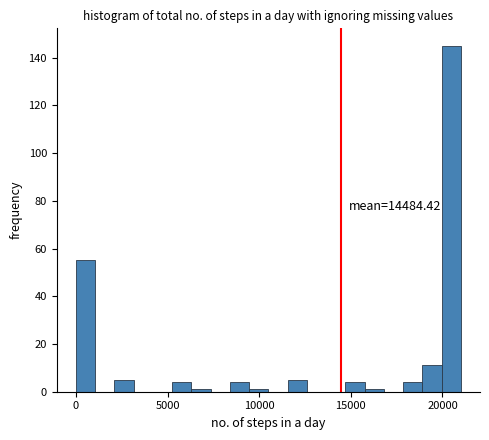

Read against the x-axis, roughly where is the centre of the tallest bar?

20500